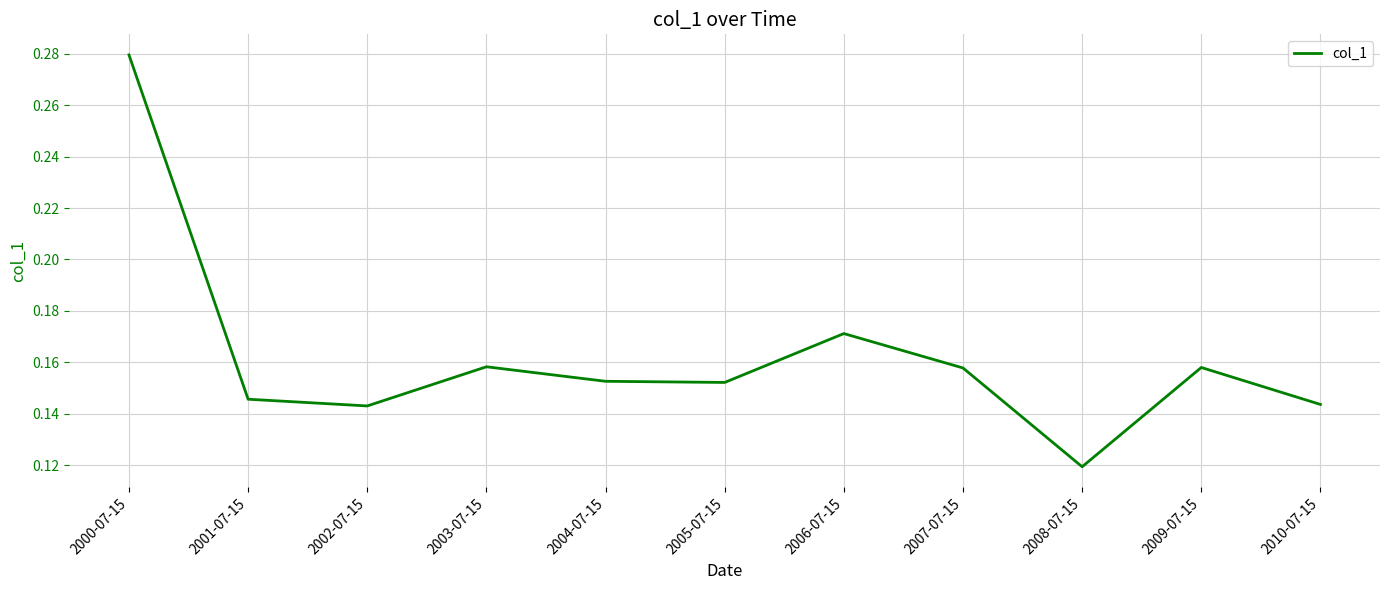

The value at 2007-07-15 is 0.1. True or false?

False